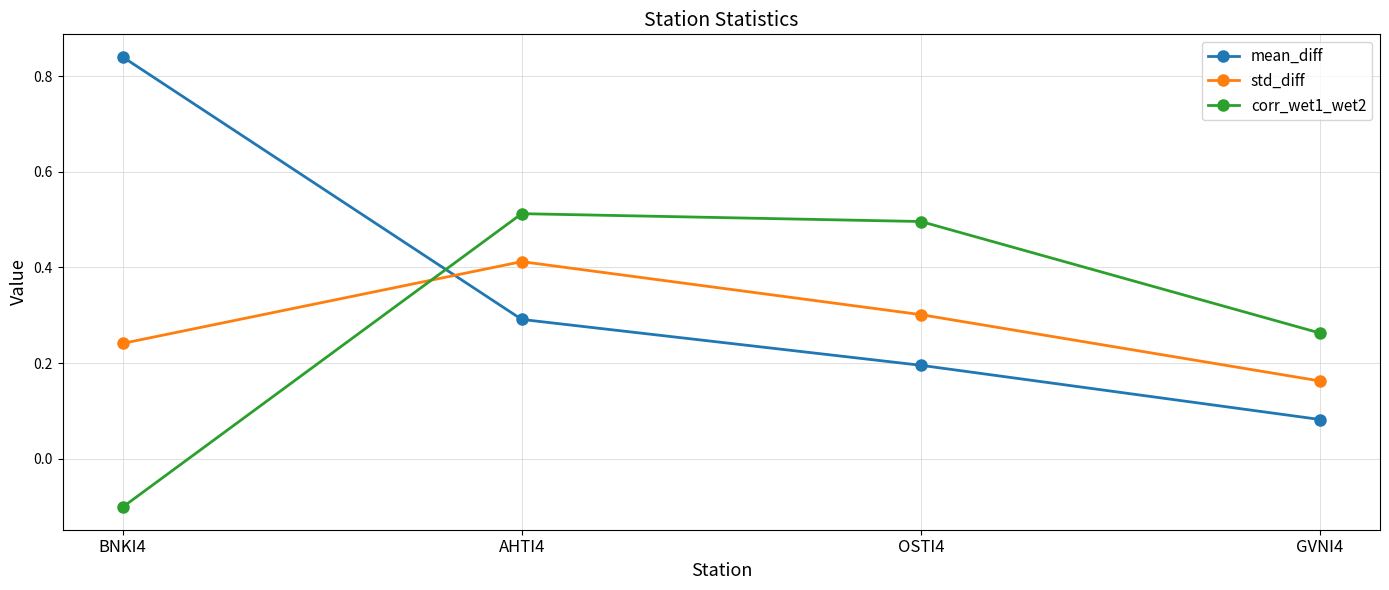

How many times do std_diff and mean_diff cross each other?

1